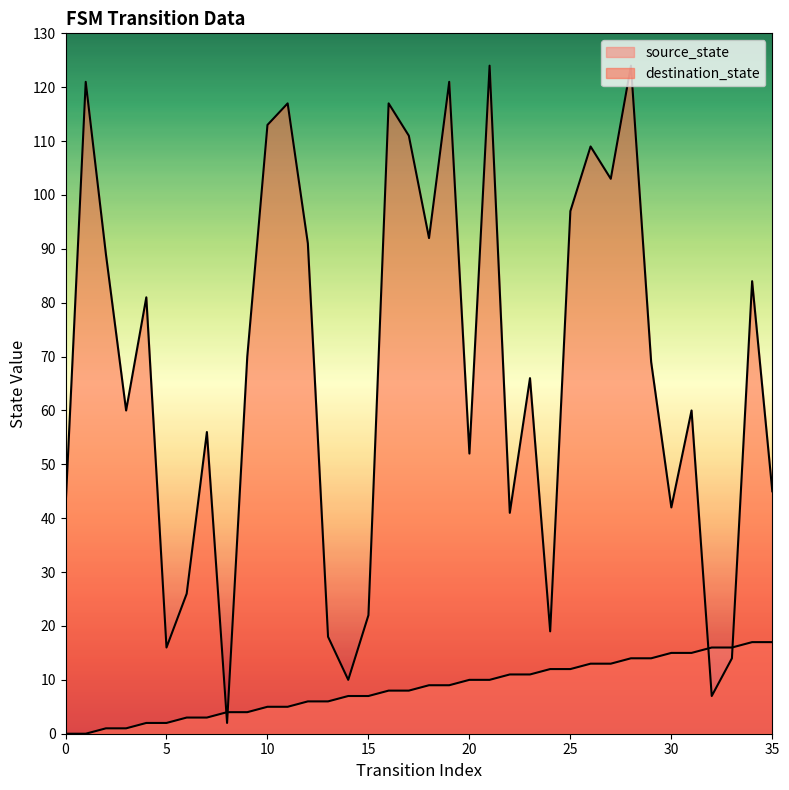

At how many categories does at least one series exceed 59?

21